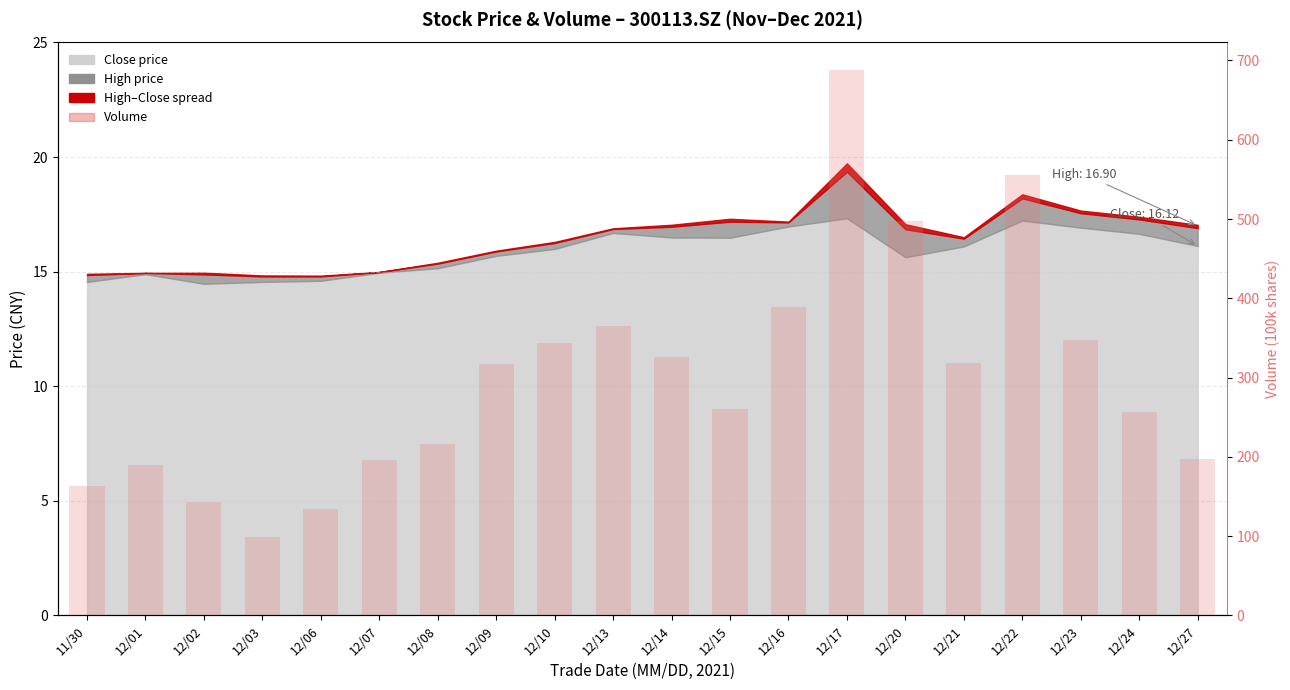

What is the change in value from 12/13 to 12/20?

+132.7